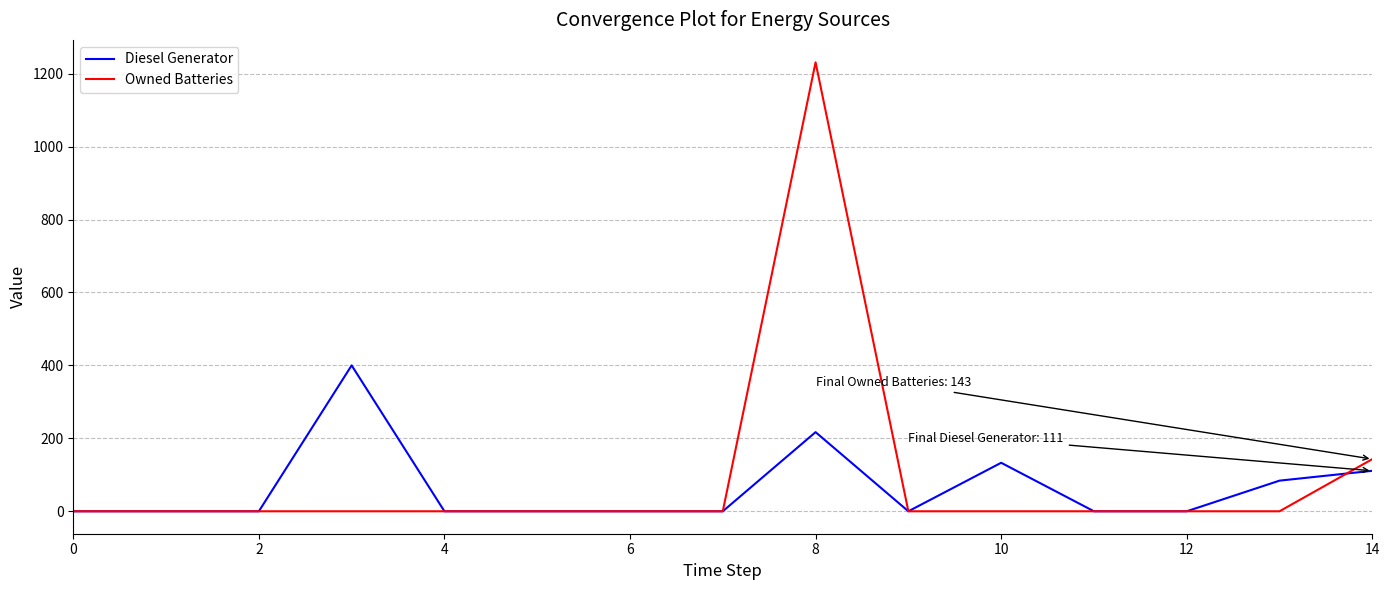

What is the difference between the maximum and minimum values in the Owned Batteries series?

1231